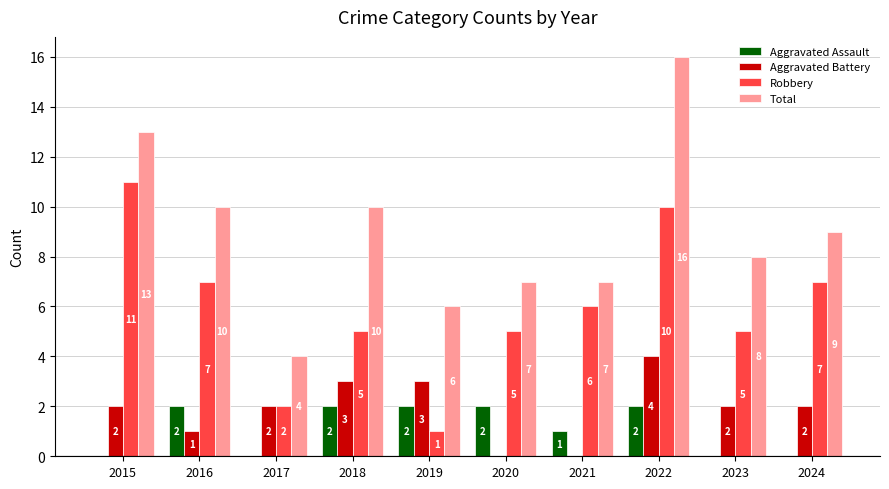

What is the highest value of the Robbery series?

11